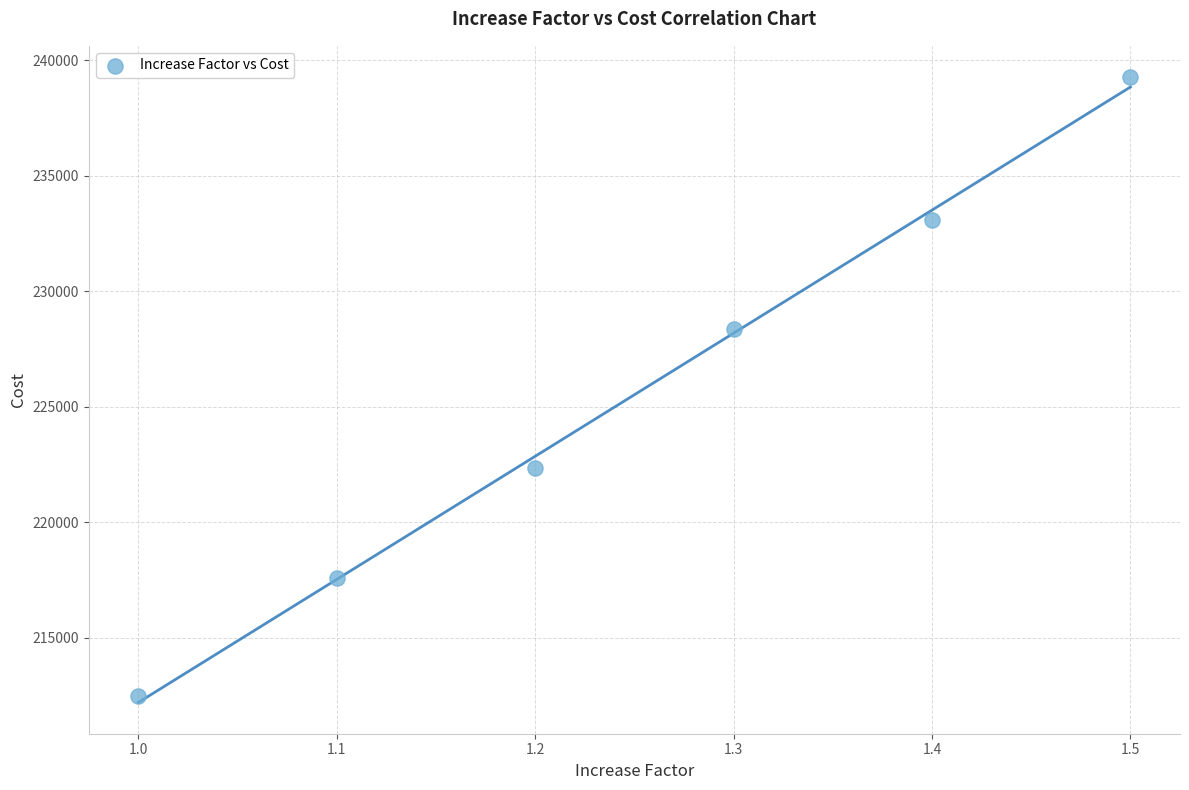

What Y value in the scatter plot is closest to 225876?

228347.1